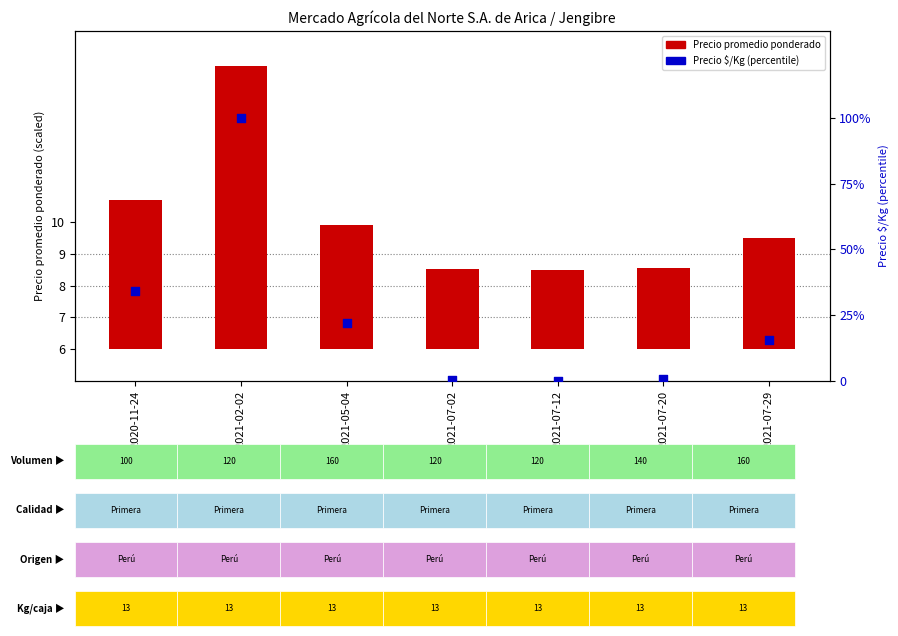

What are all the series names shown in the legend?

Precio promedio ponderado, Precio $/Kg (percentile)